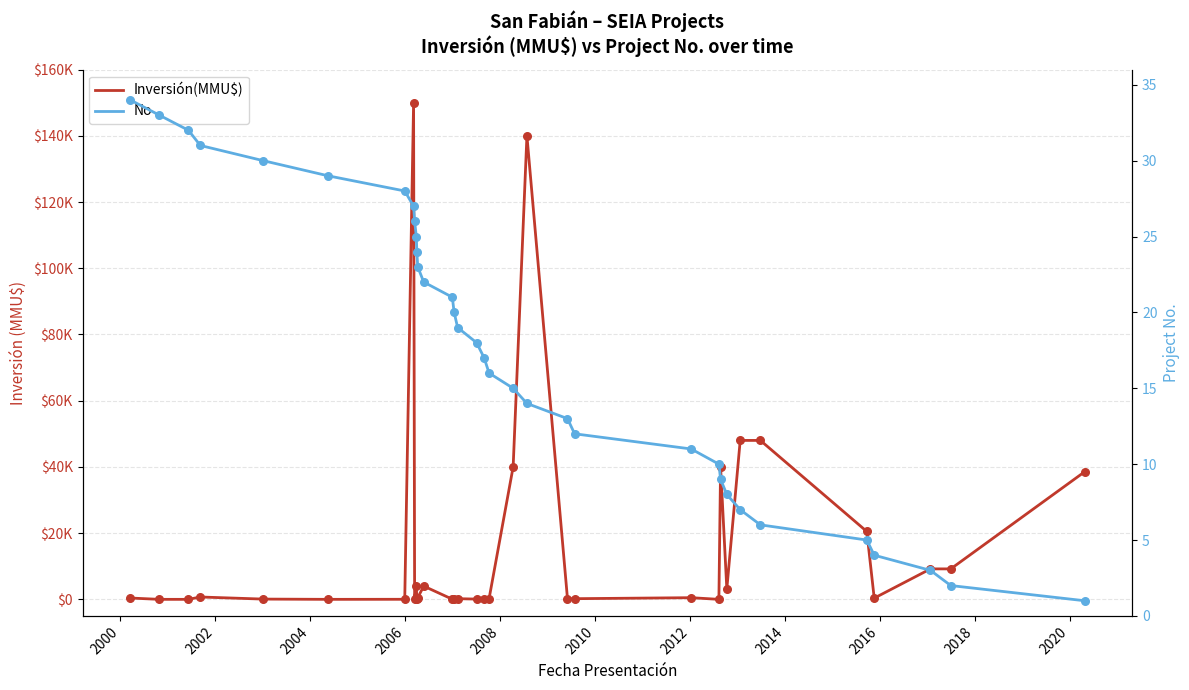

Which series has the widest spread of Y values?

Inversión(MMU$)